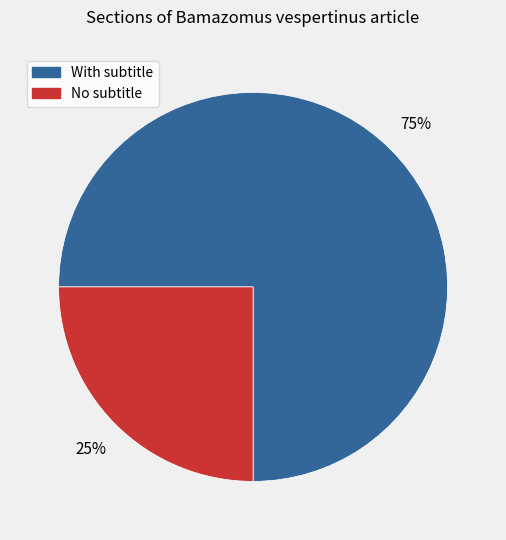

True or false: No subtitle accounts for 25% of the total.

True